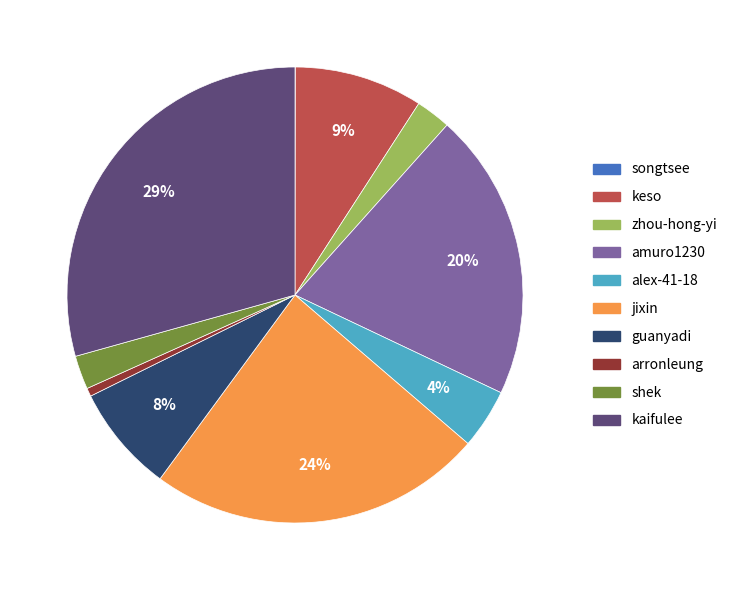

What is the largest slice in the pie chart?

kaifulee